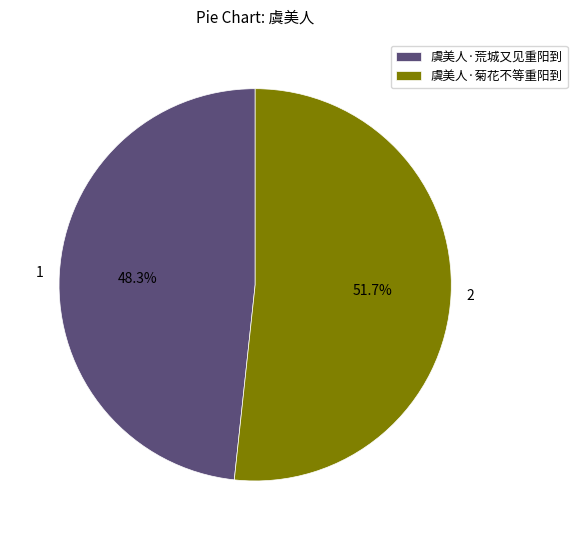

True or false: 虞美人·菊花不等重阳到 accounts for 43% of the total.

False